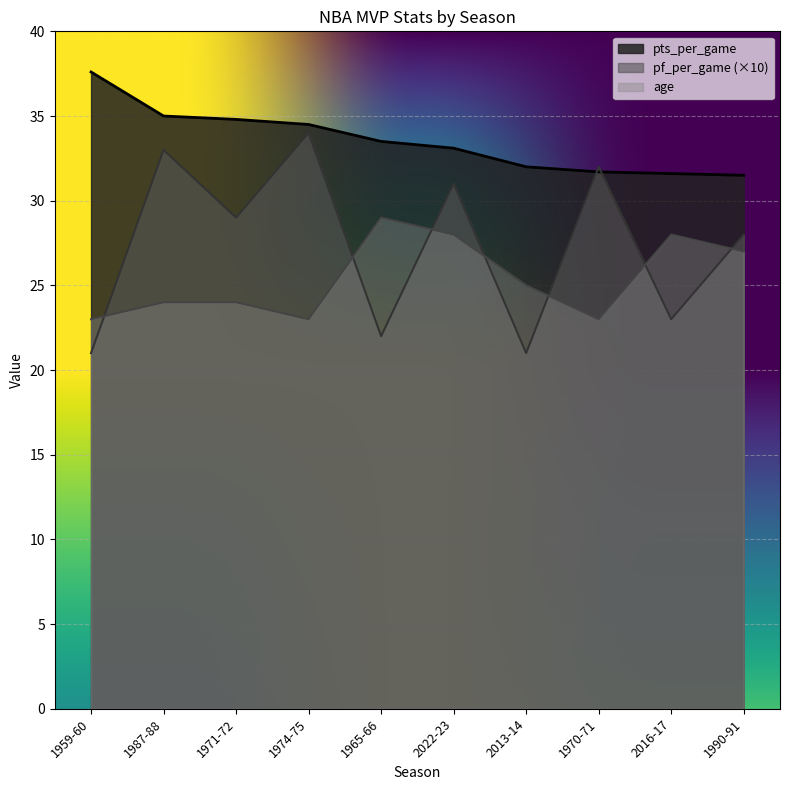

The pf_per_game series shows 21.0 at 1959-60. True or false?

True